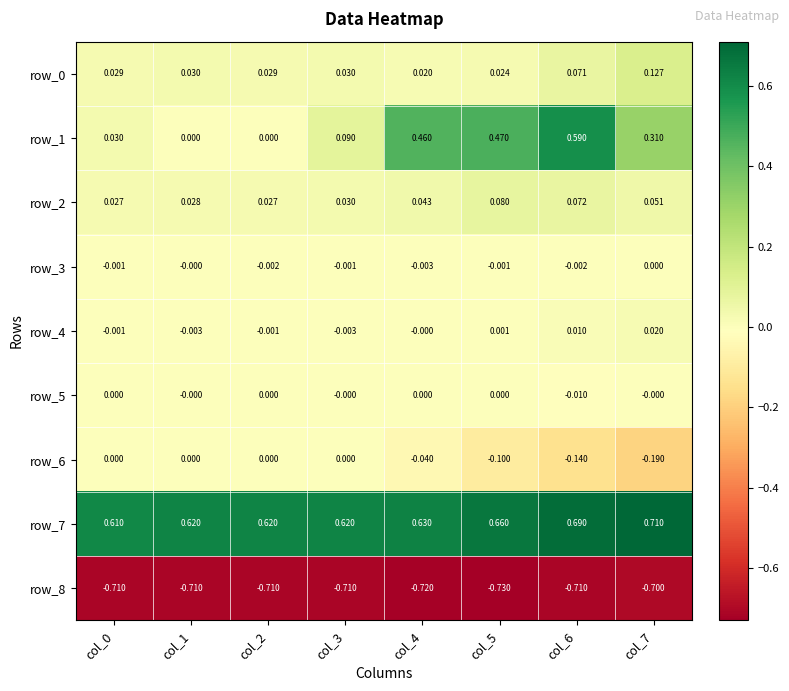

What is the smallest value displayed?

-0.7